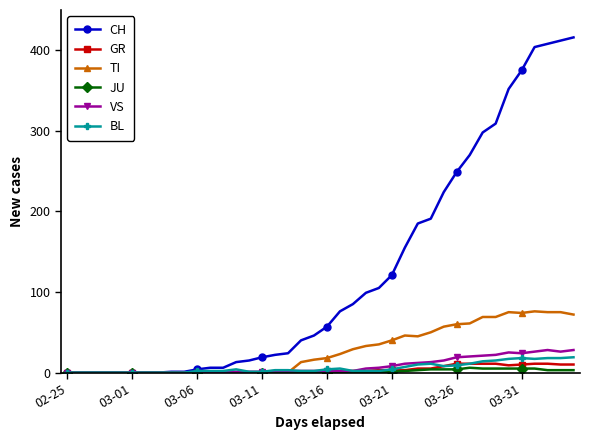

True or false: BL has more than 2 points higher than both neighbors.

True